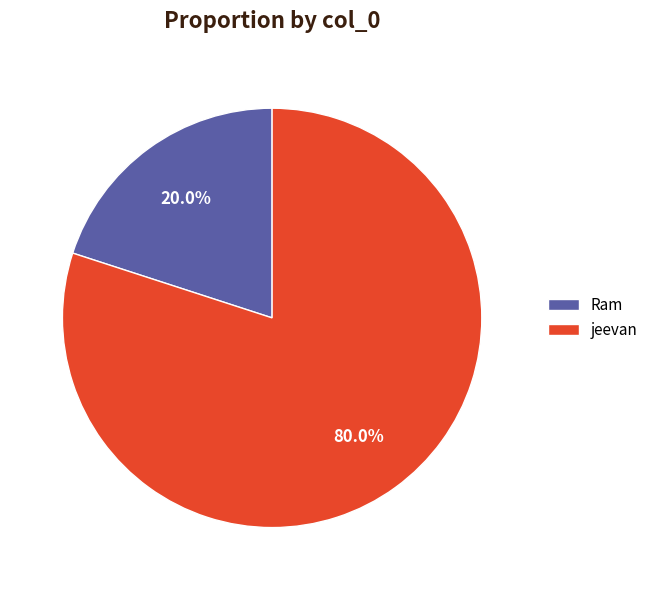

Is it true that Ram is 20% of the pie?

True